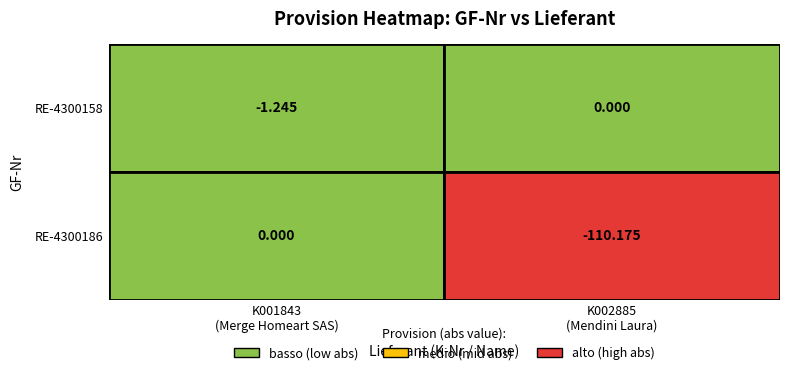

How many data points in RE-4300158 are less than 0?

1